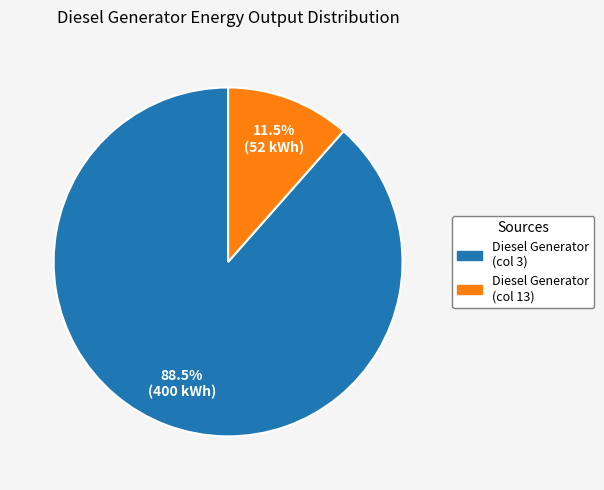

Is there a majority slice in this chart?

Yes